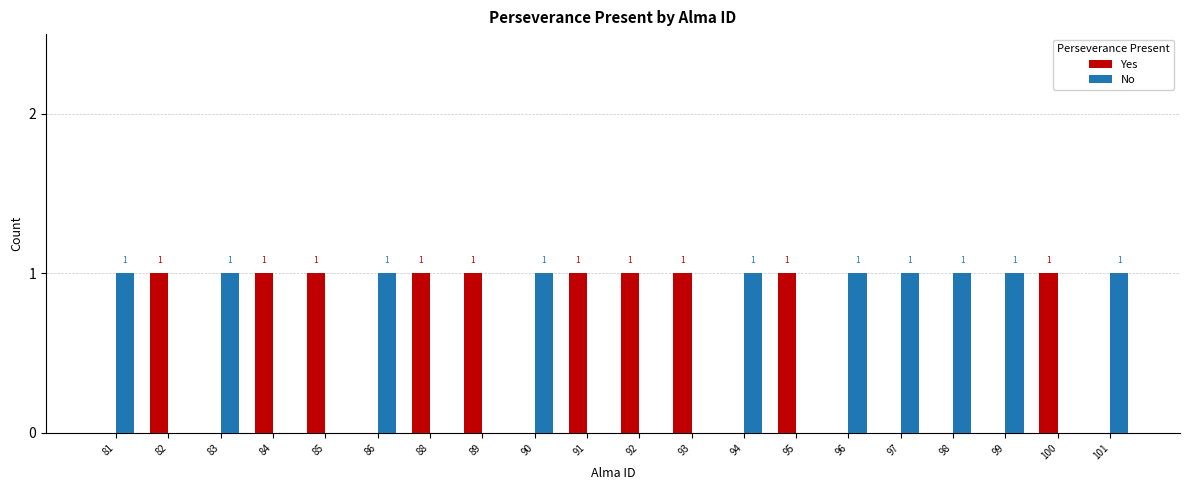

Is the value of Yes at 91 greater than the value of No at 85?

Yes